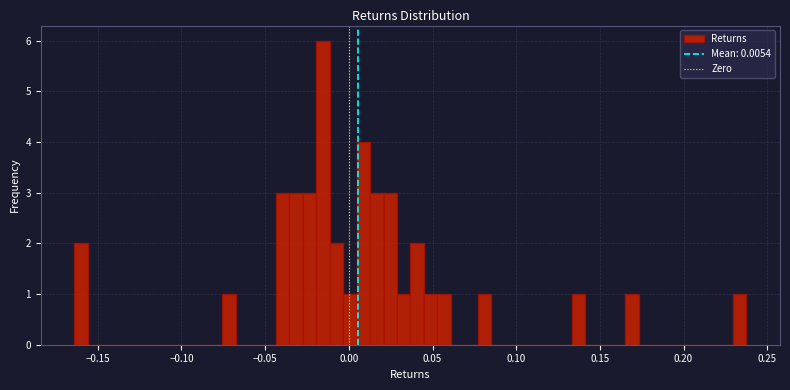

Around what value on the x-axis is the tallest bar? Give the approximate position of its centre, as read against the axis.

-0.015